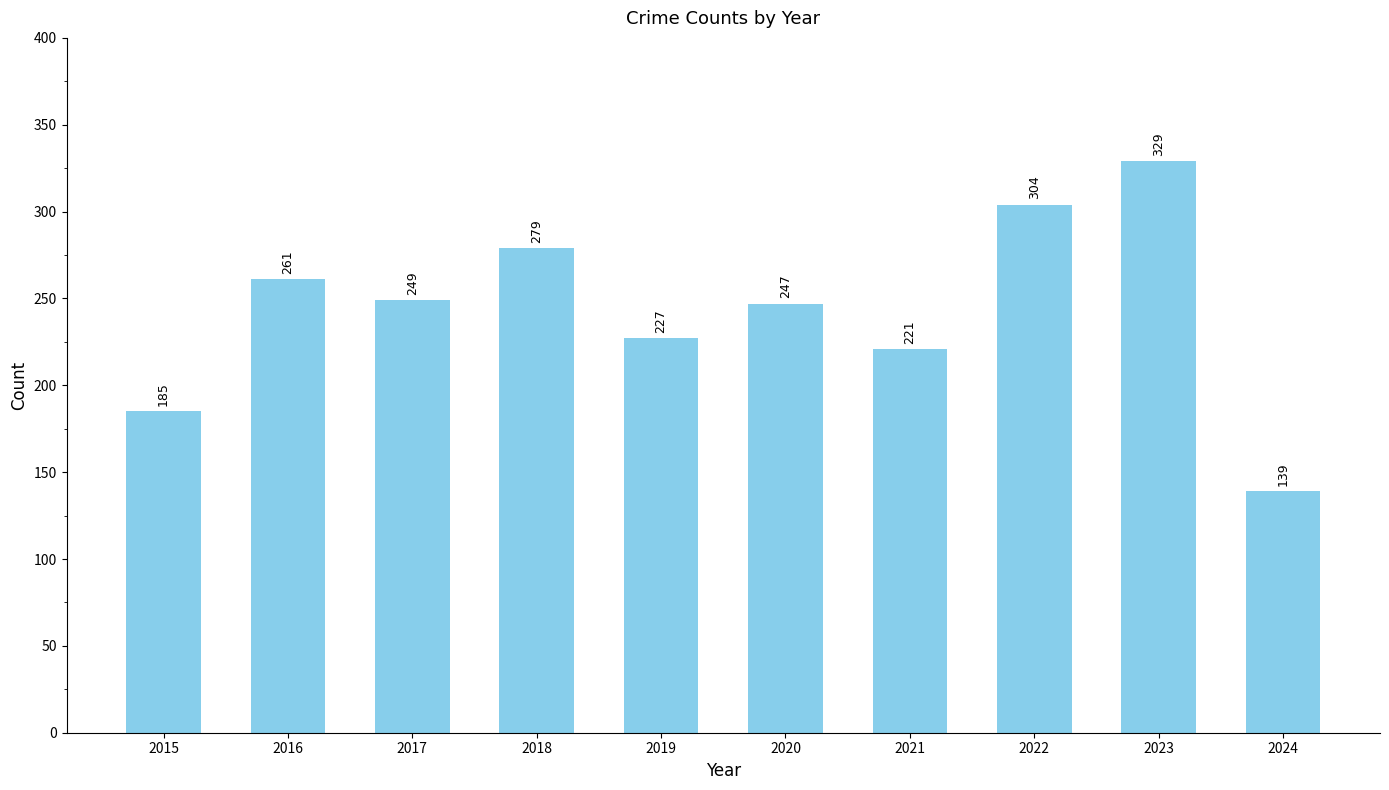

Rank the categories by value from highest to lowest.

2023, 2022, 2018, 2016, 2017, 2020, 2019, 2021, 2015, 2024